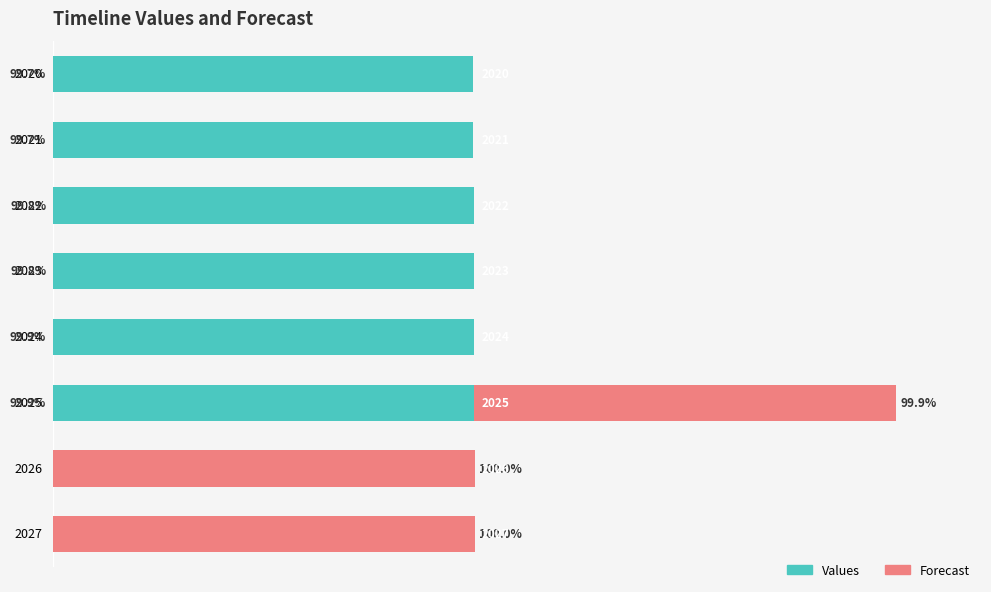

What are all the series names shown in the legend?

Values, Forecast